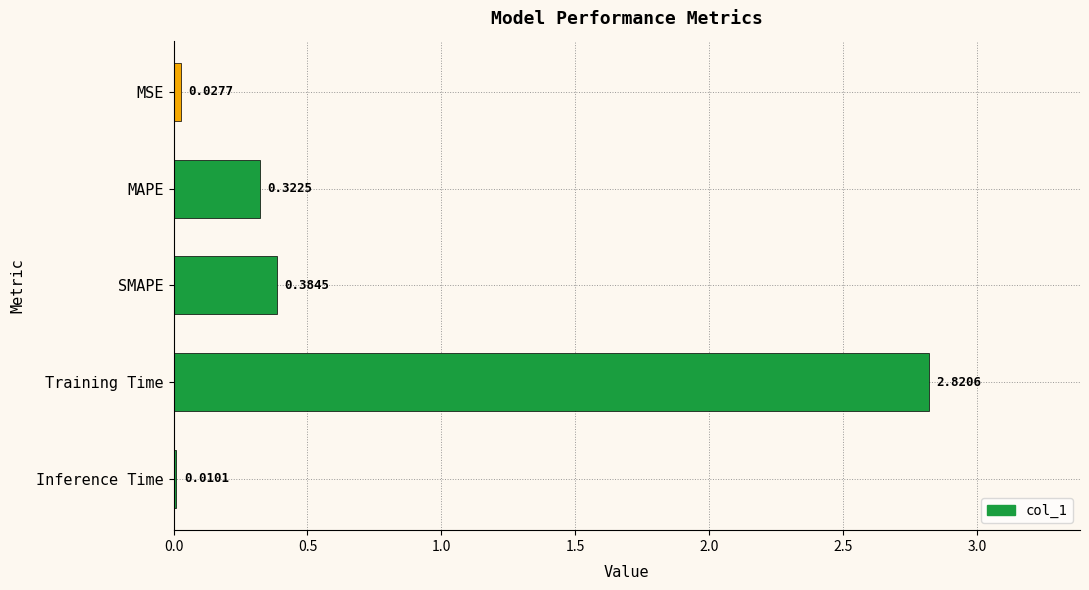

At which category does the chart reach its peak across all series?

Training Time